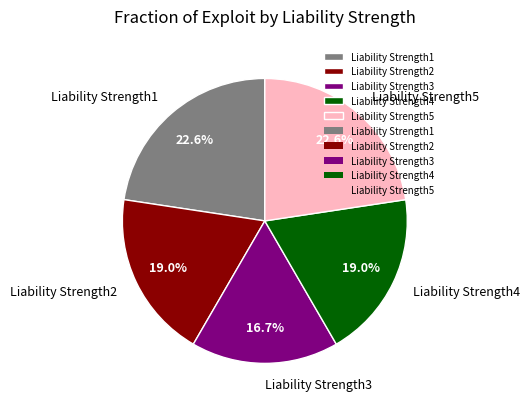

Count the number of slices in the pie.

5